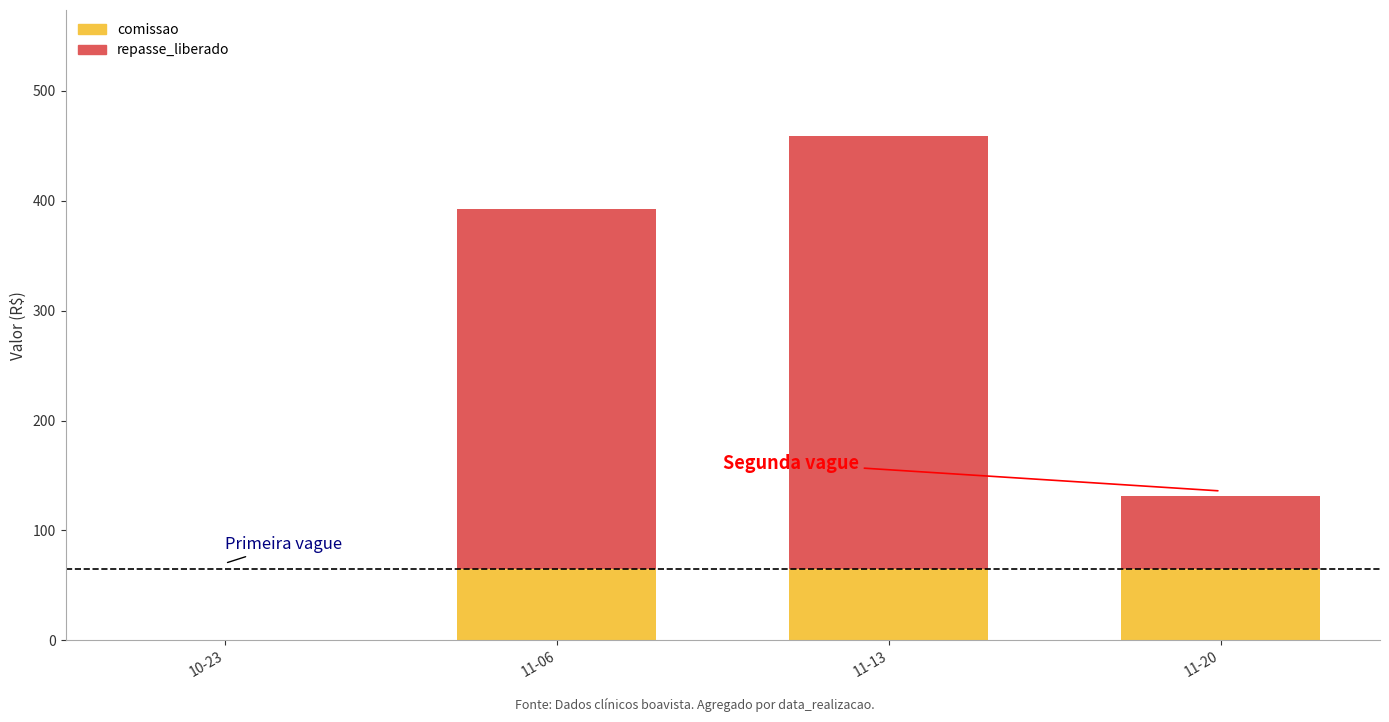

True or false: comissao has a value of 21.4 at 11-06.

False